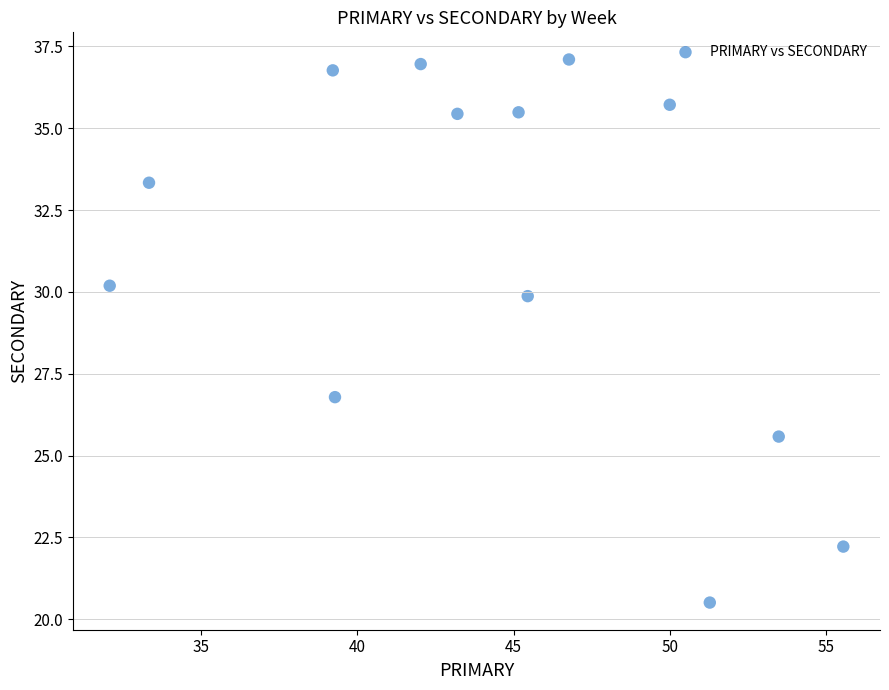

What Y value in the scatter plot is closest to 28?

26.8